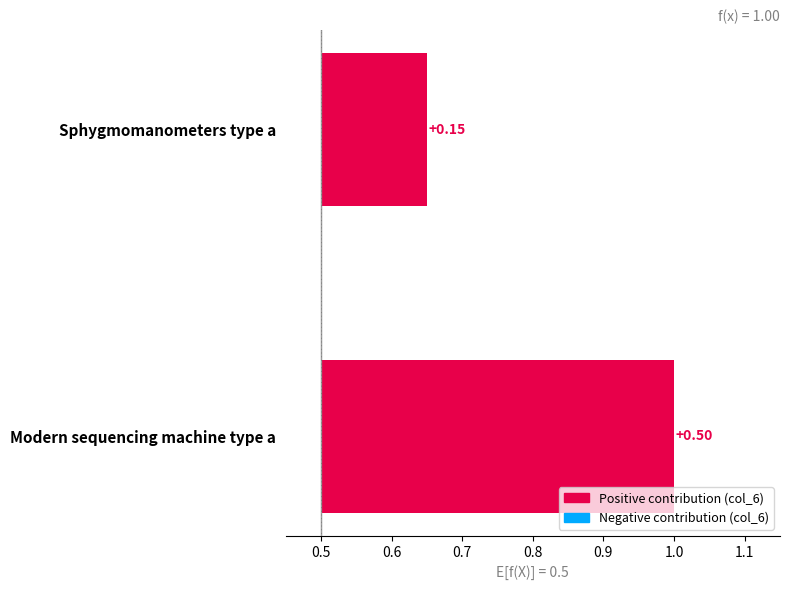

What is the sum of all values?

0.7